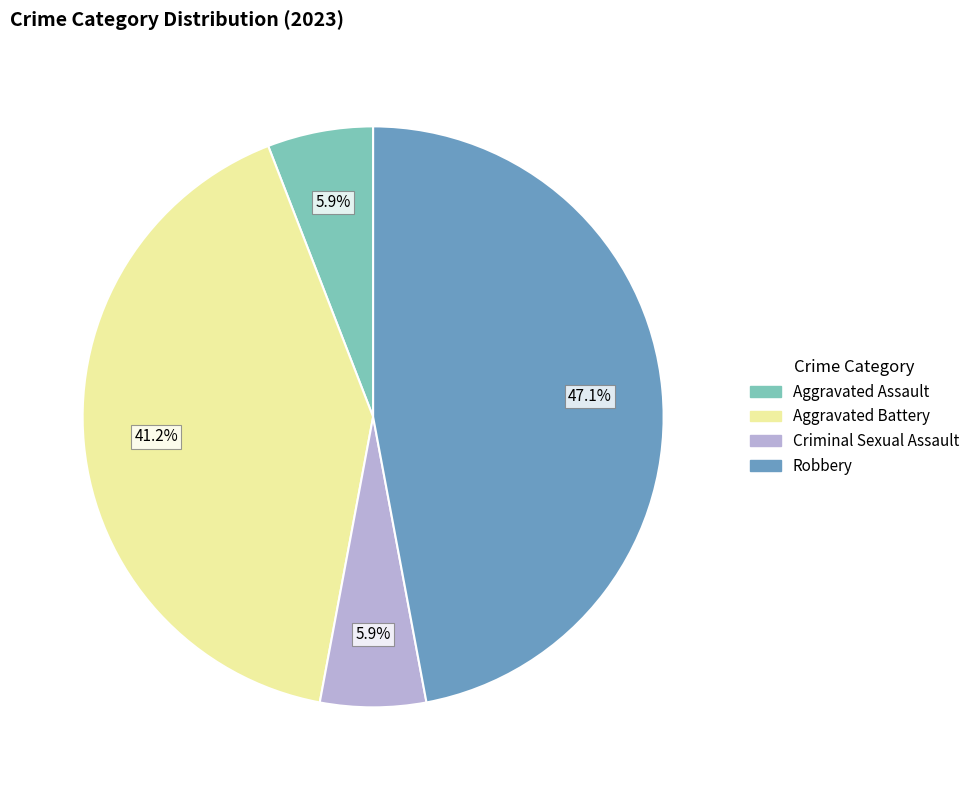

How many slices are in this pie chart?

4